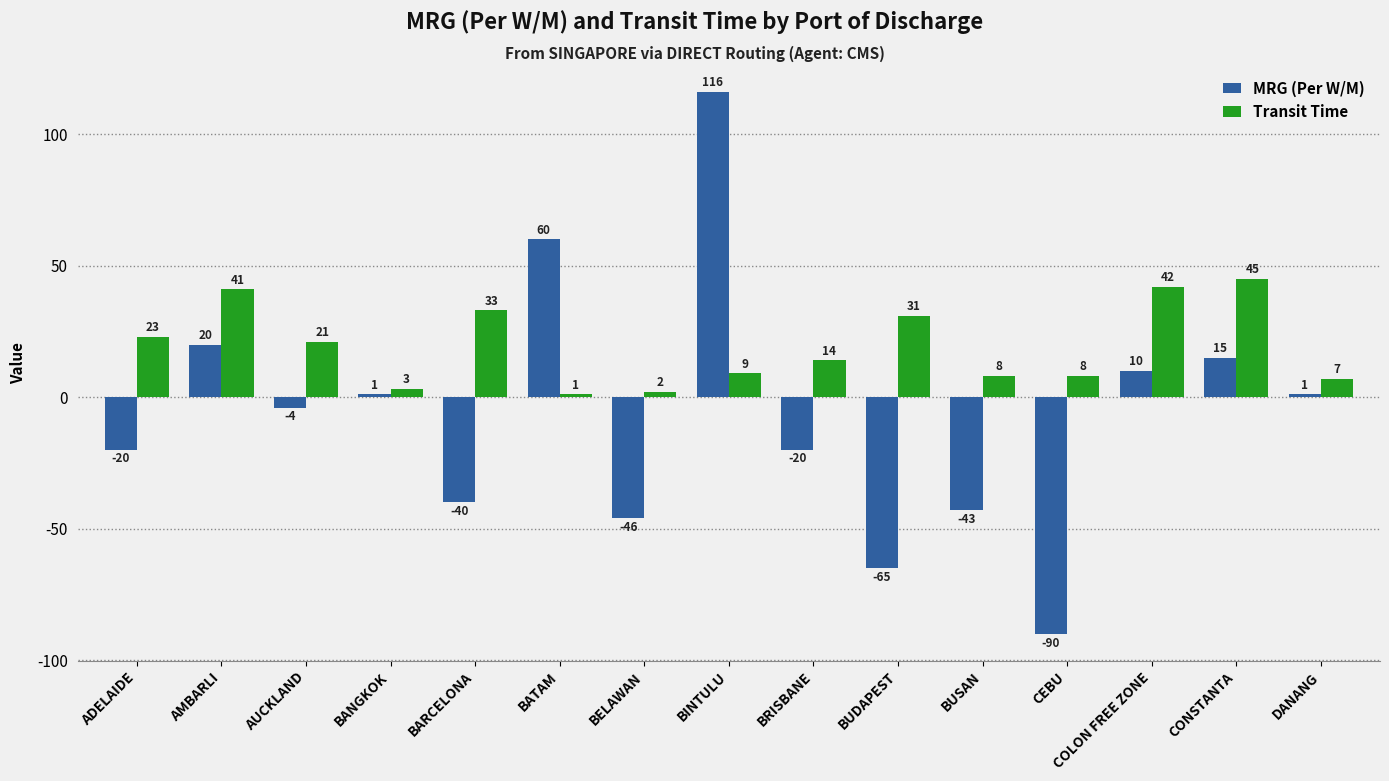

Reading left to right, list all the values displayed in this chart.

MRG (Per W/M): ADELAIDE=-20	AMBARLI=20	AUCKLAND=-4	BANGKOK=1	BARCELONA=-40	BATAM=60	BELAWAN=-46	BINTULU=116	BRISBANE=-20	BUDAPEST=-65	BUSAN=-43	CEBU=-90	COLON FREE ZONE=10	CONSTANTA=15	DANANG=1
Transit Time: ADELAIDE=23	AMBARLI=41	AUCKLAND=21	BANGKOK=3	BARCELONA=33	BATAM=1	BELAWAN=2	BINTULU=9	BRISBANE=14	BUDAPEST=31	BUSAN=8	CEBU=8	COLON FREE ZONE=42	CONSTANTA=45	DANANG=7